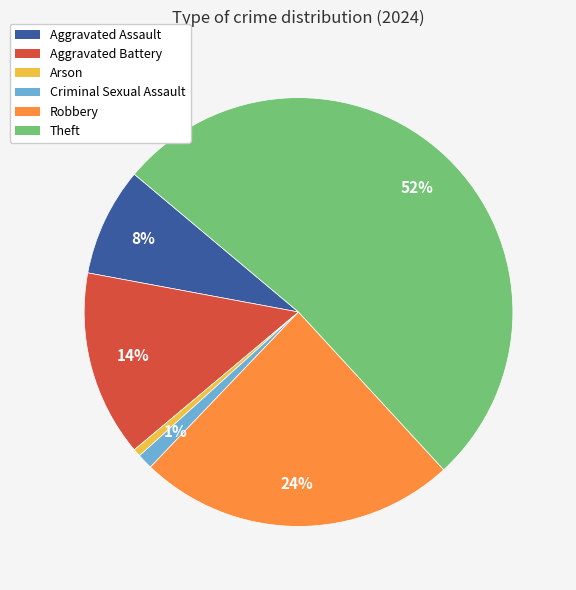

Is there a majority slice in this chart?

Yes